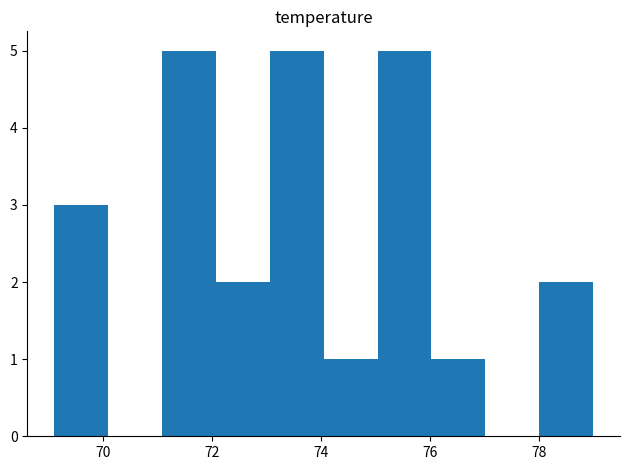

Reading left to right, list every bar in this chart as the range it spans on the x-axis followed by its height. Neither the bar edges nor the heights are printed on the chart, so give them approximately, as read against the axes.

69.2 to 70.0: 3
70.0 to 71.0: 0
71.0 to 72.0: 5
72.0 to 73.0: 2
73.0 to 74.0: 5
74.0 to 75.0: 1
75.0 to 76.0: 5
76.0 to 77.0: 1
77.0 to 78.0: 0
78.0 to 79.0: 2